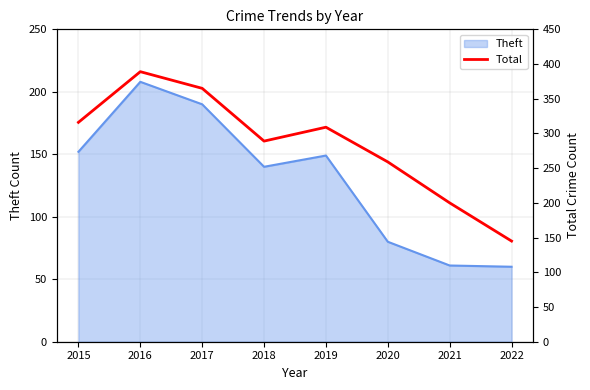

What is the smallest value displayed?

145